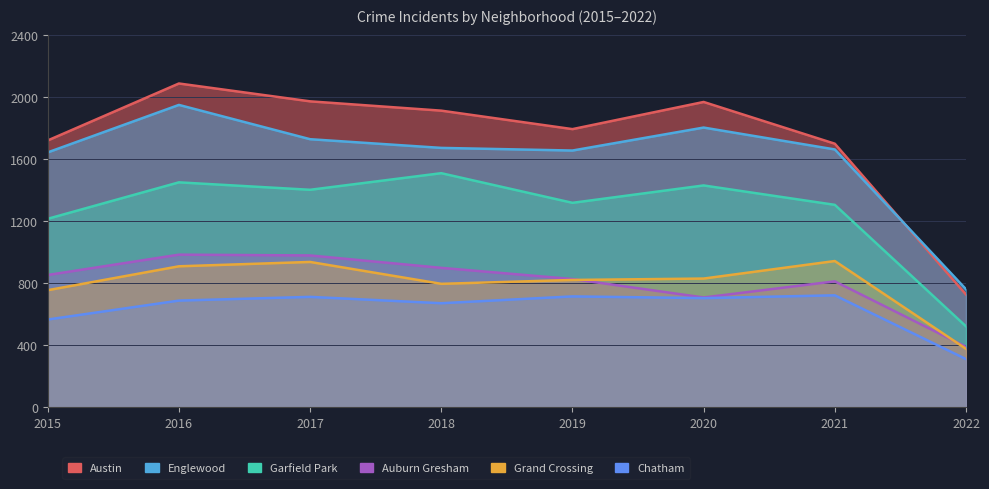

The Austin series shows 1172 at 2015. True or false?

False